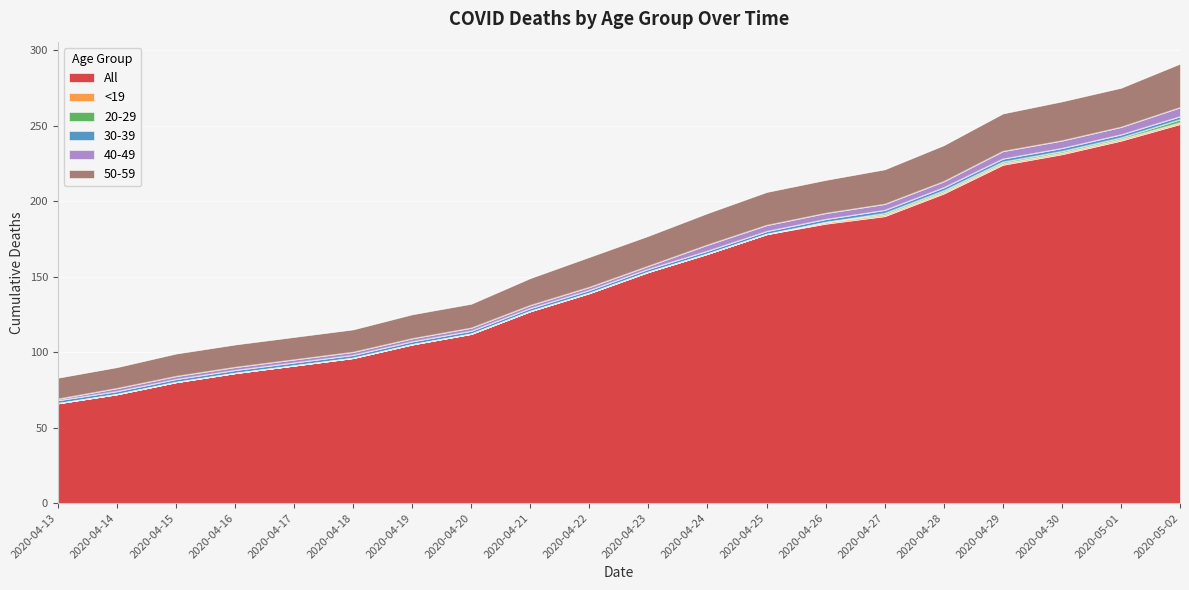

What is the sum of all All values?

2996